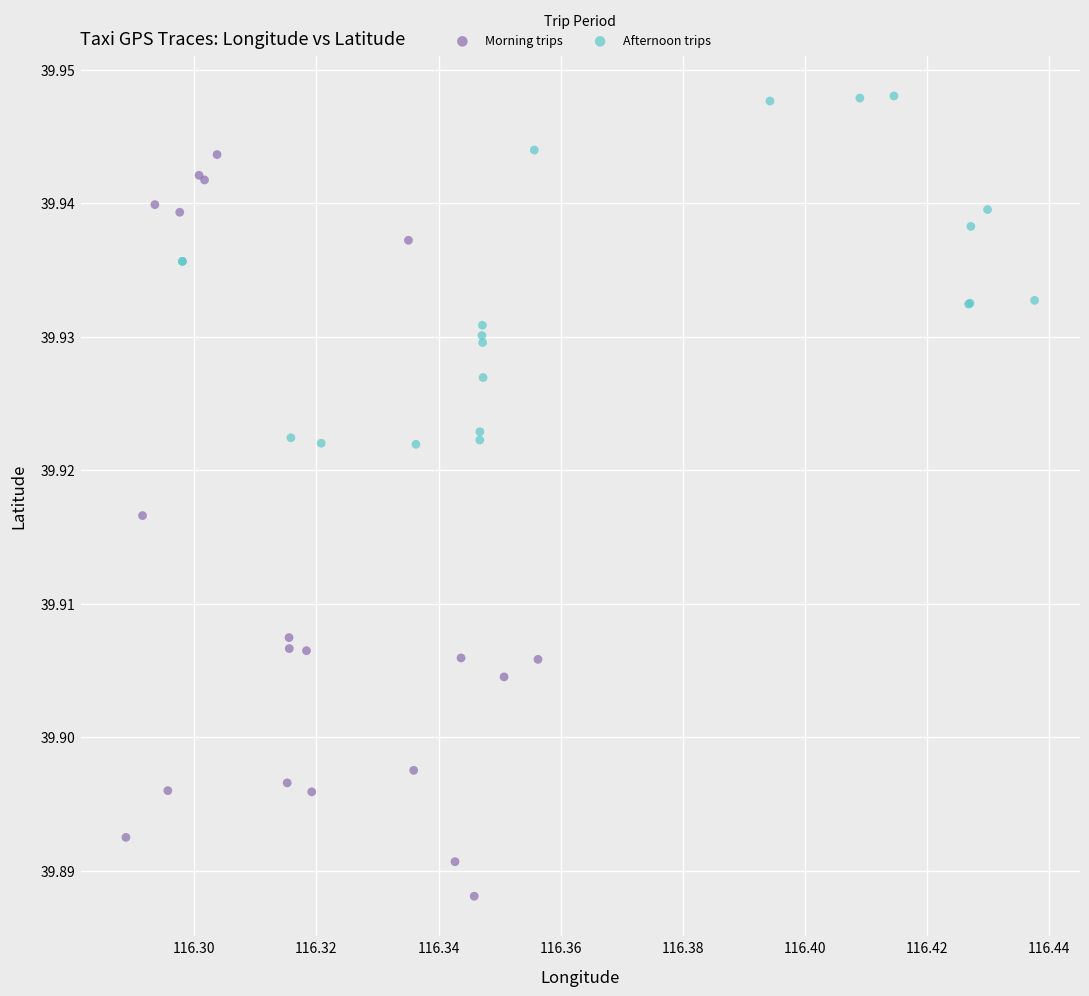

What are all the series names shown in the legend?

Morning trips, Afternoon trips